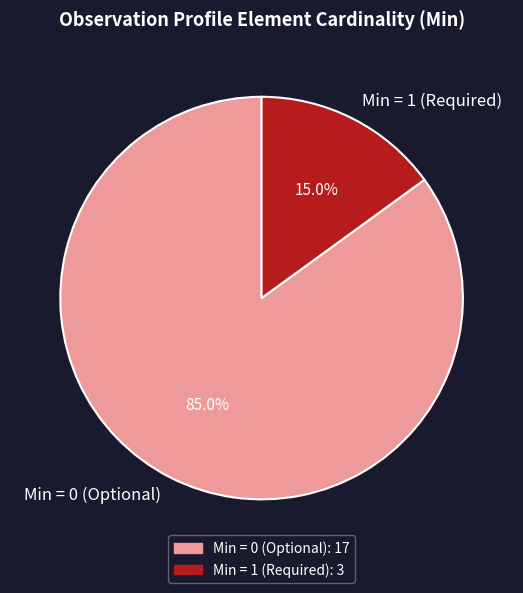

Is there any slice that represents more than half of the pie?

Yes